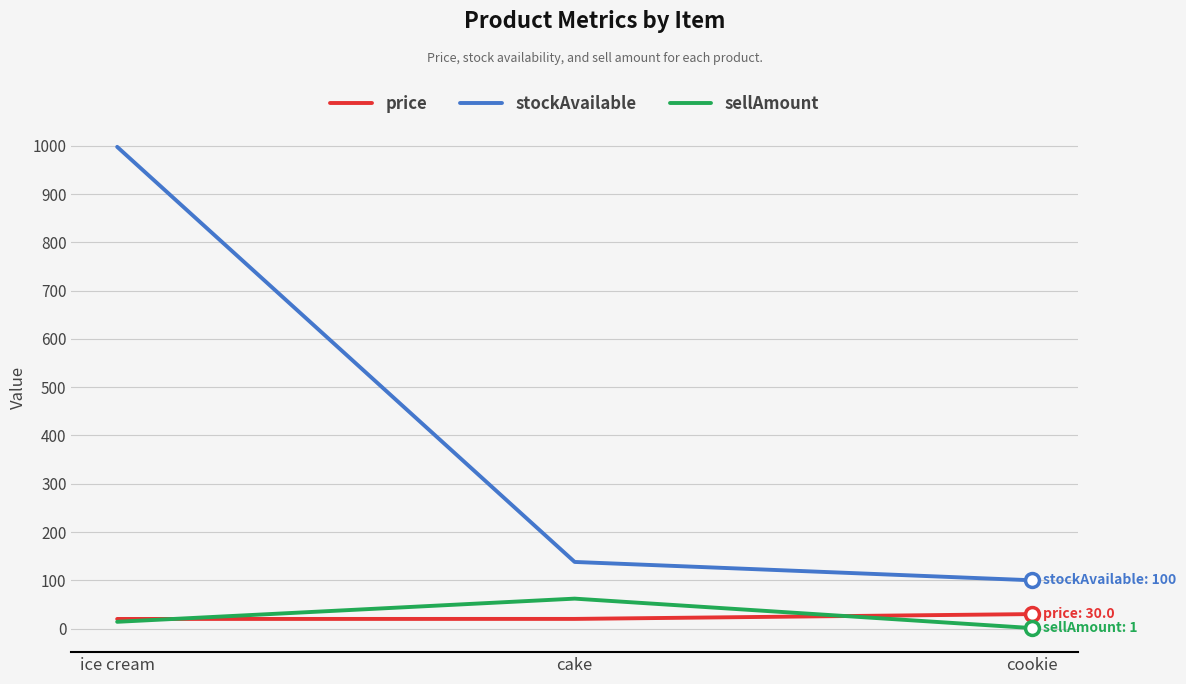

At which label is stockAvailable closest to 549?

cake